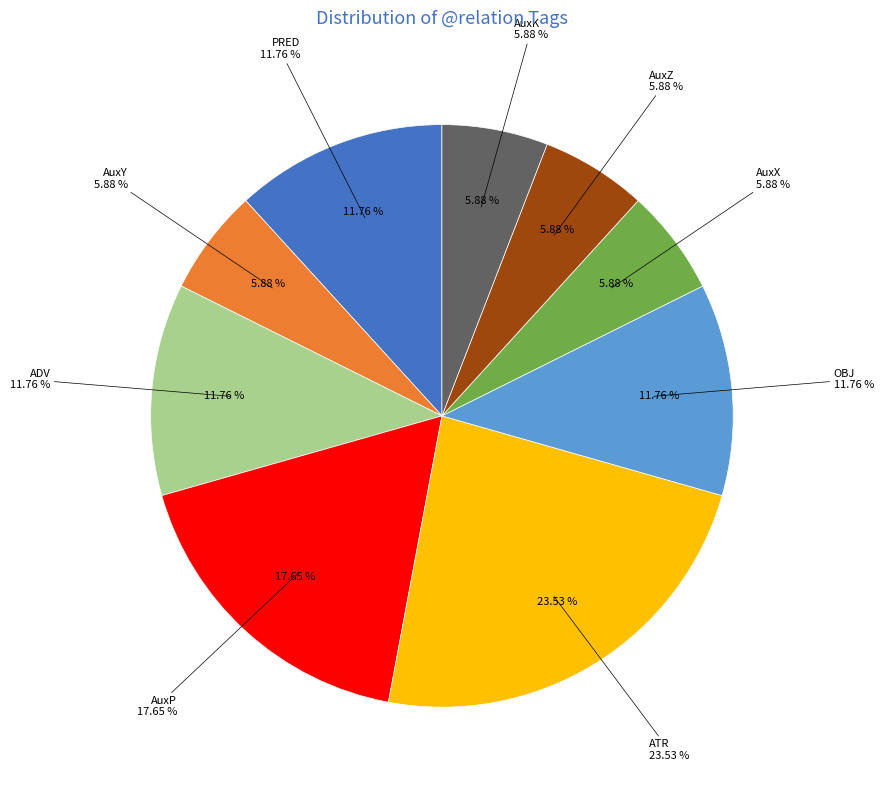

To the nearest percent, what percentage of the pie is AuxK?

6%